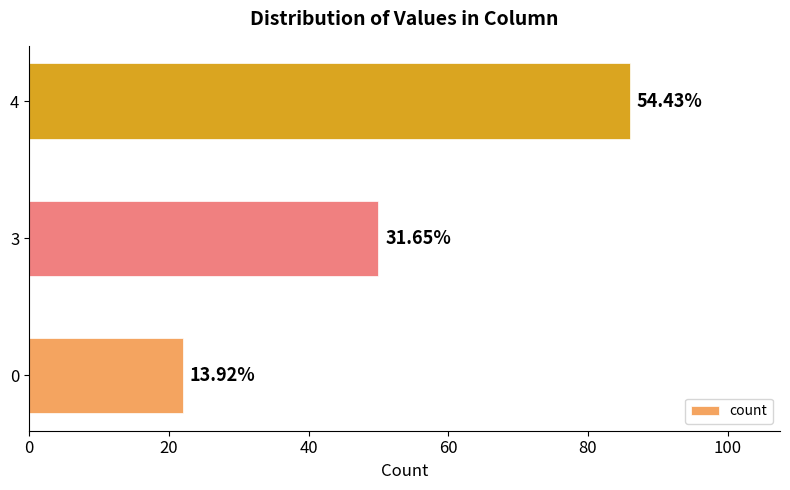

Does the chart contain any negative values?

No